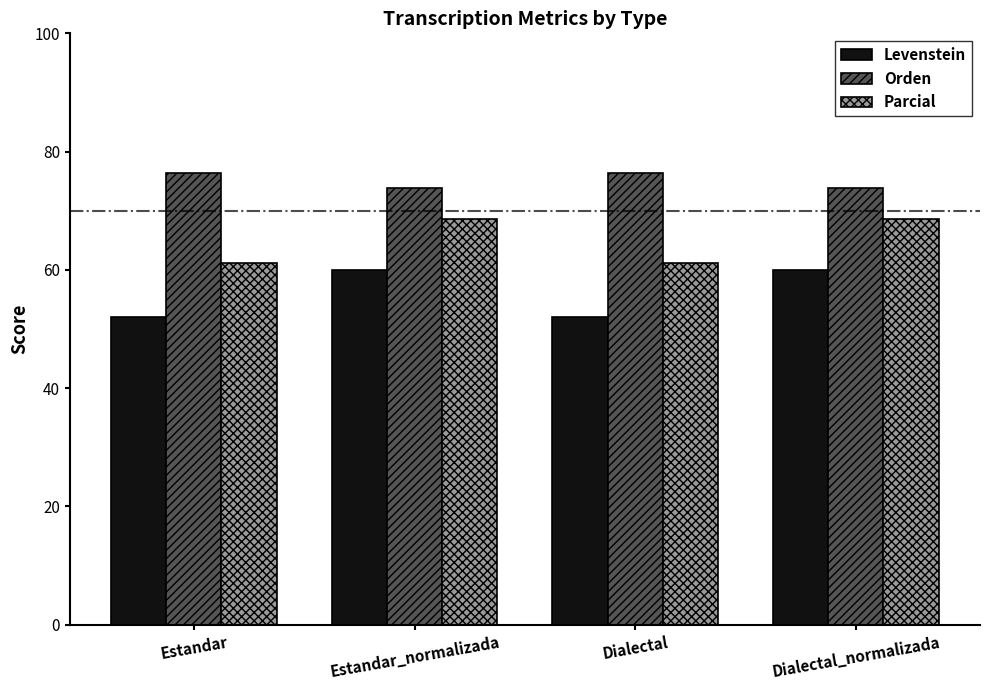

What is the minimum value shown in the chart?

52.0